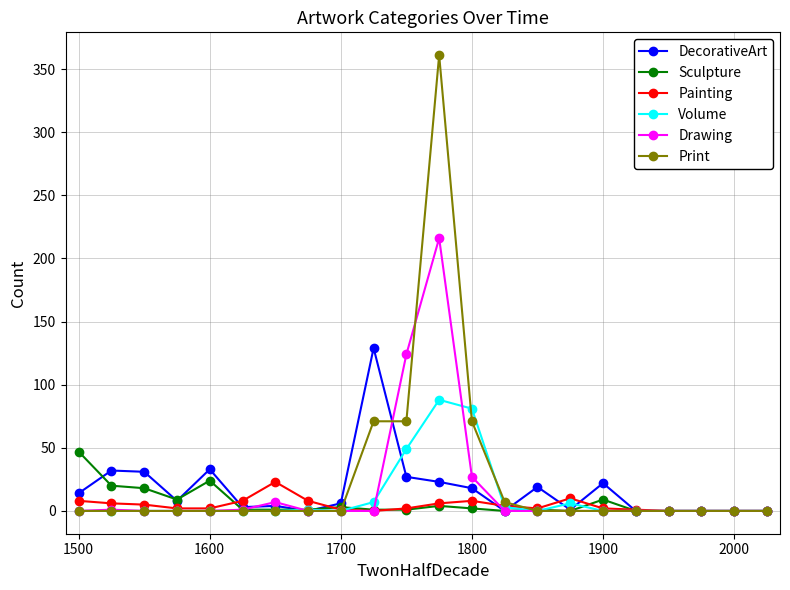

List the series in order of their peak value, lowest first.

Painting, Sculpture, Volume, DecorativeArt, Drawing, Print